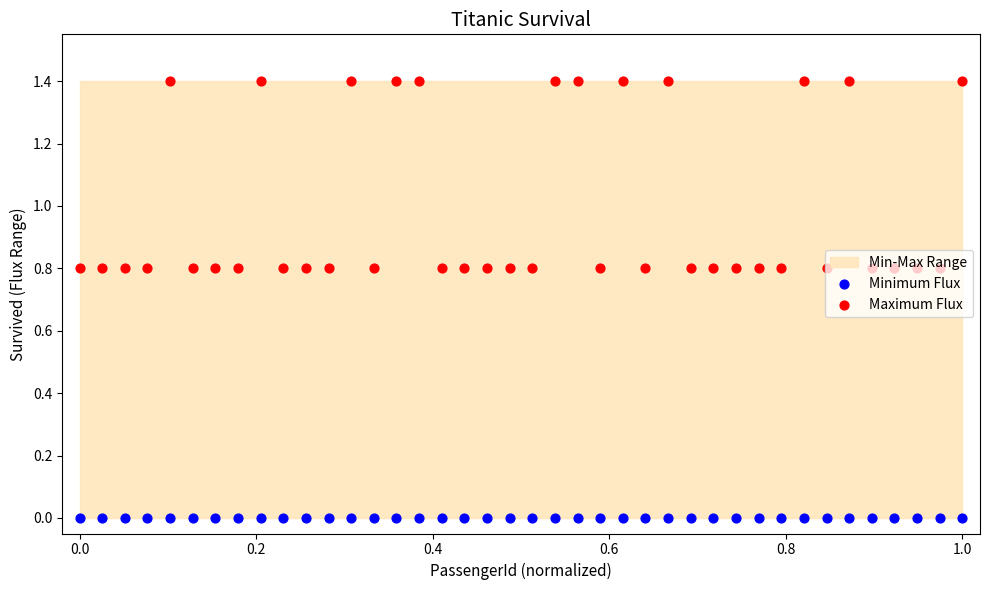

At how many categories does at least one series exceed 0?

40